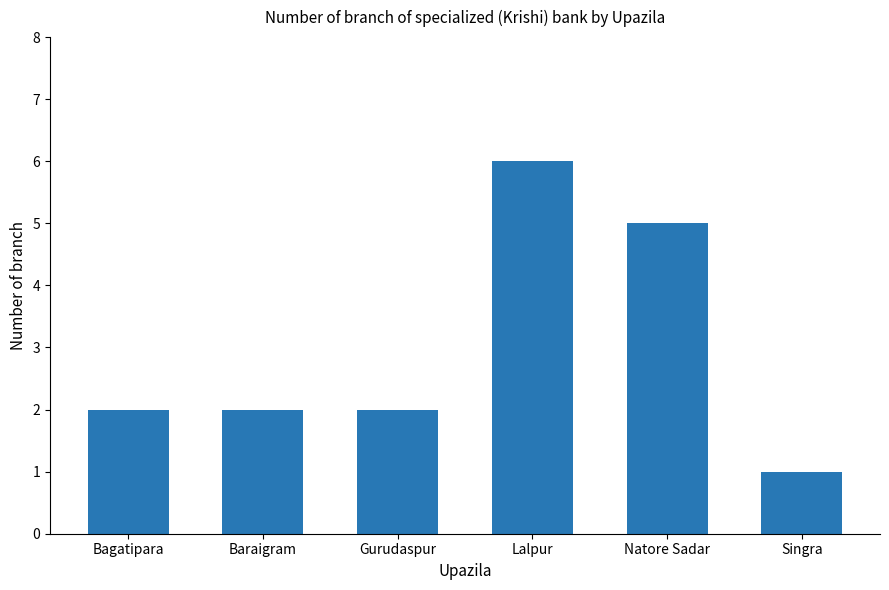

What is the ratio of the value at Natore Sadar to the value at Lalpur?

0.8